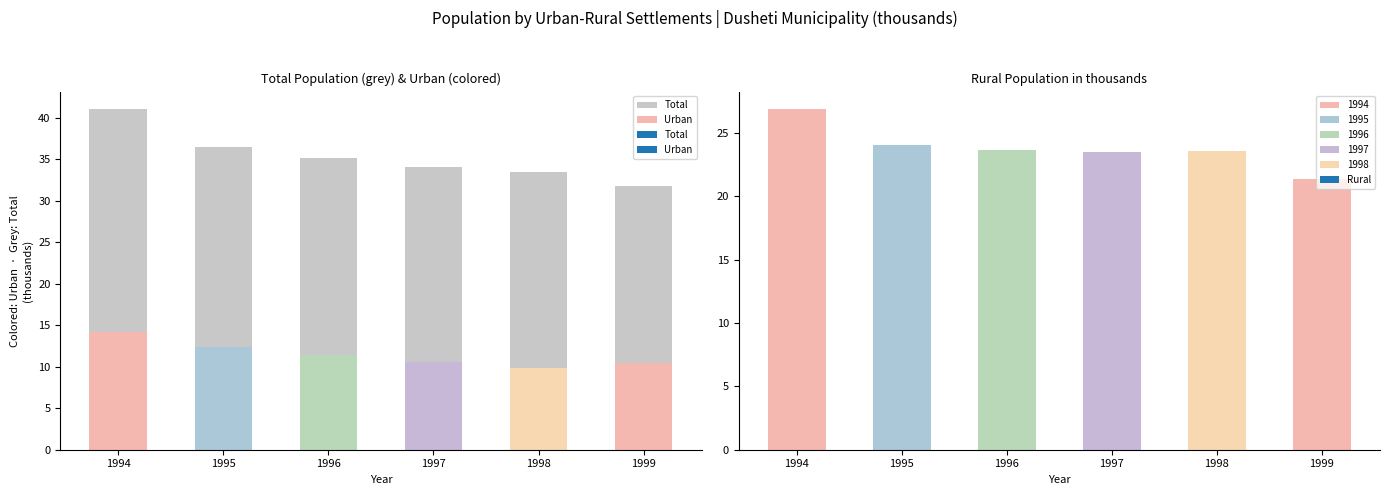

How many distinct data groups are displayed?

1